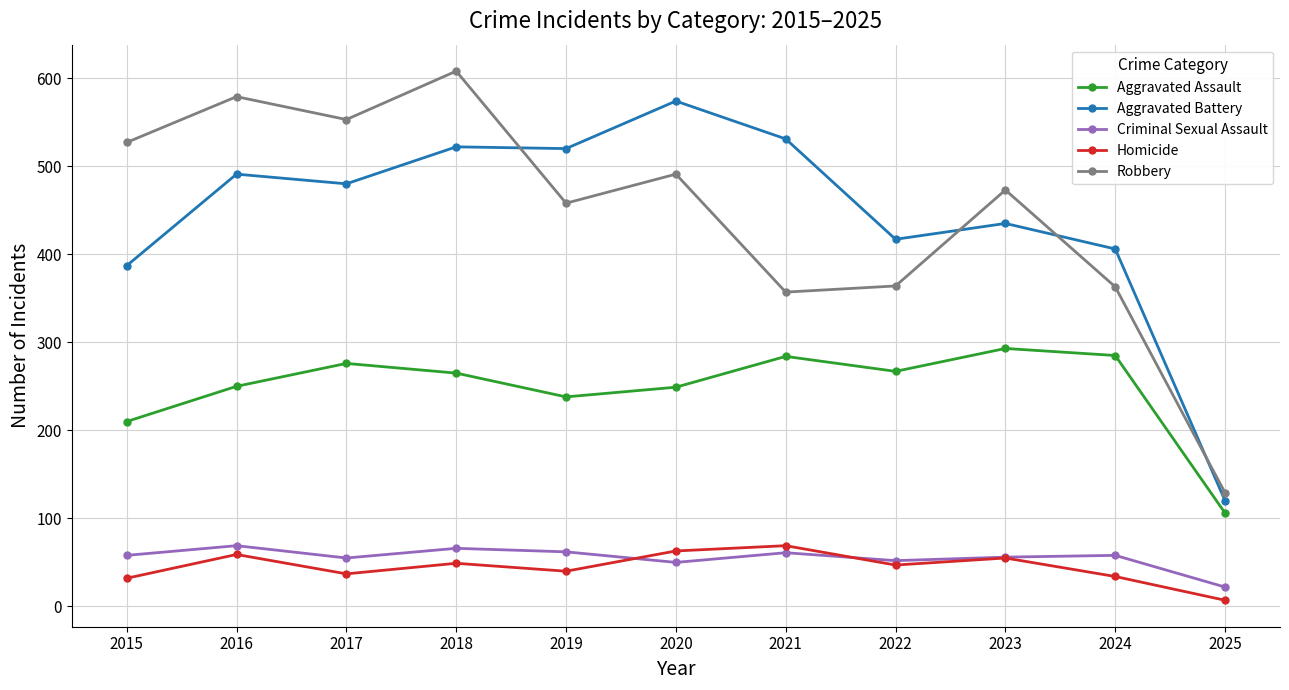

What is the difference between the second highest and minimum values in the Homicide series?

56